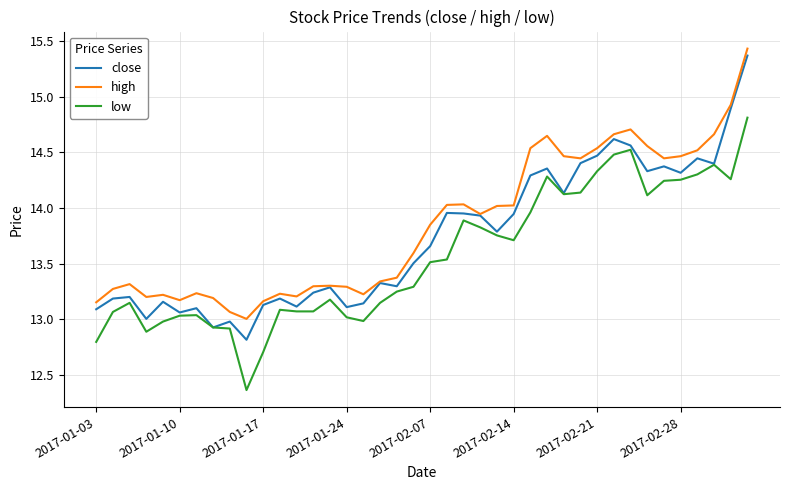

Which series has the widest spread of values?

close